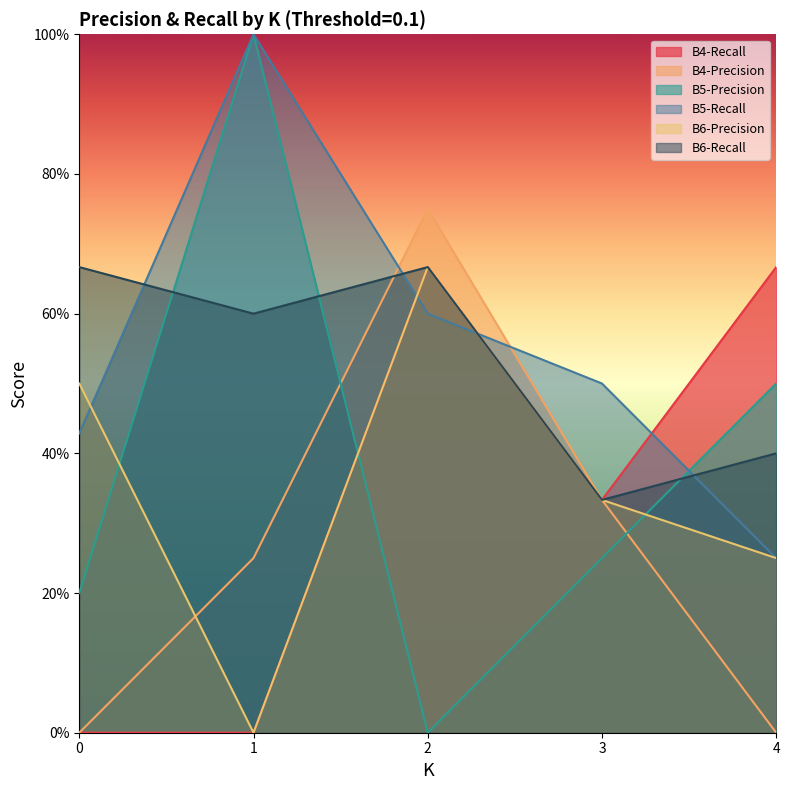

How many distinct data groups are displayed?

6